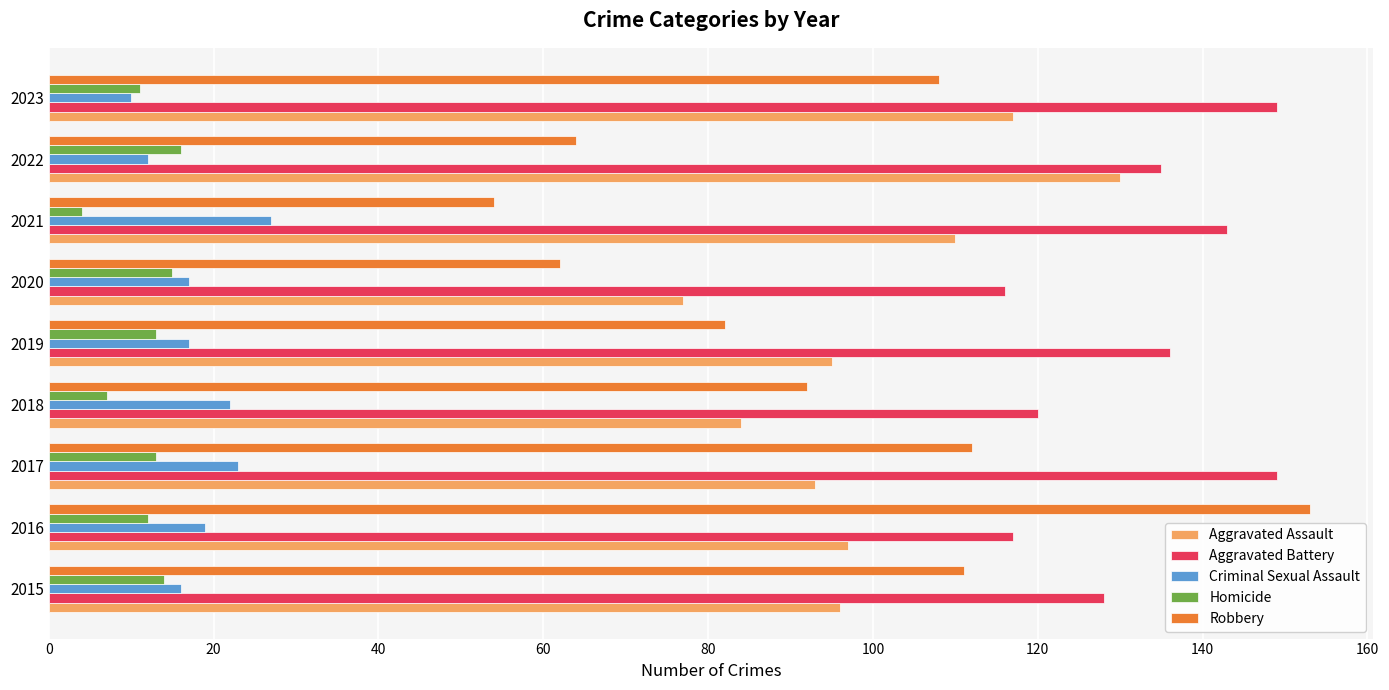

What is the spread (max minus min) of values at 2018?

113